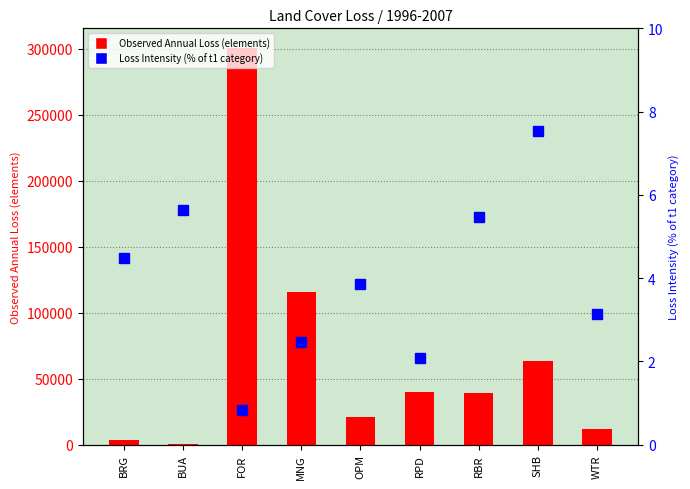

How many series are shown in this chart?

2